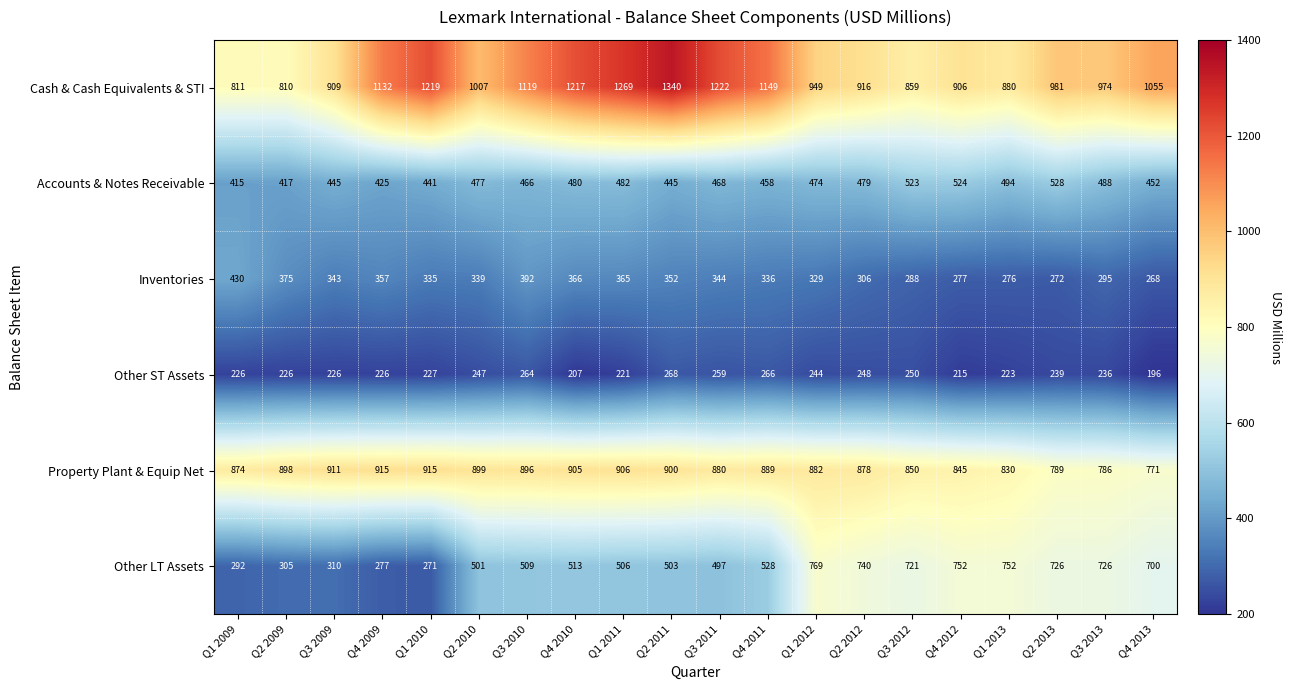

Count the number of data series in this chart.

6